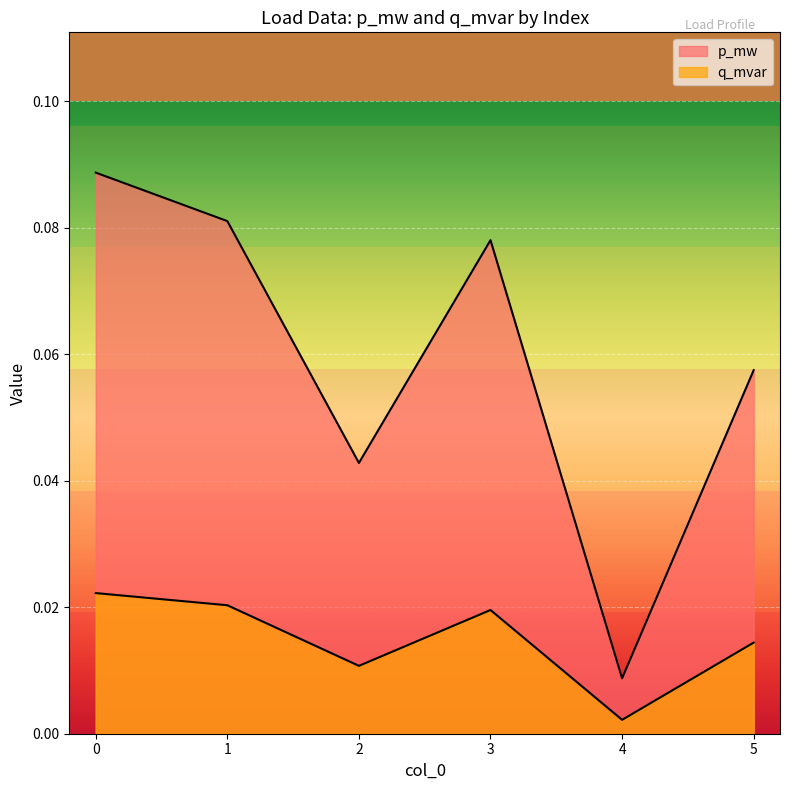

True or false: p_mw has a value of 0.1 at 5.

True